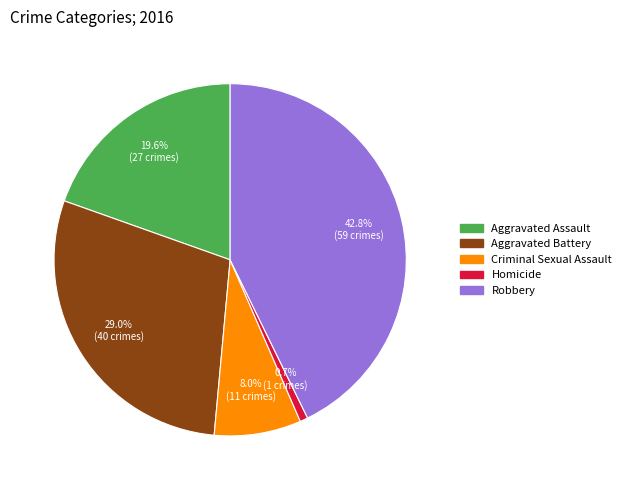

To the nearest percent, what percentage of the pie is Criminal Sexual Assault?

8%